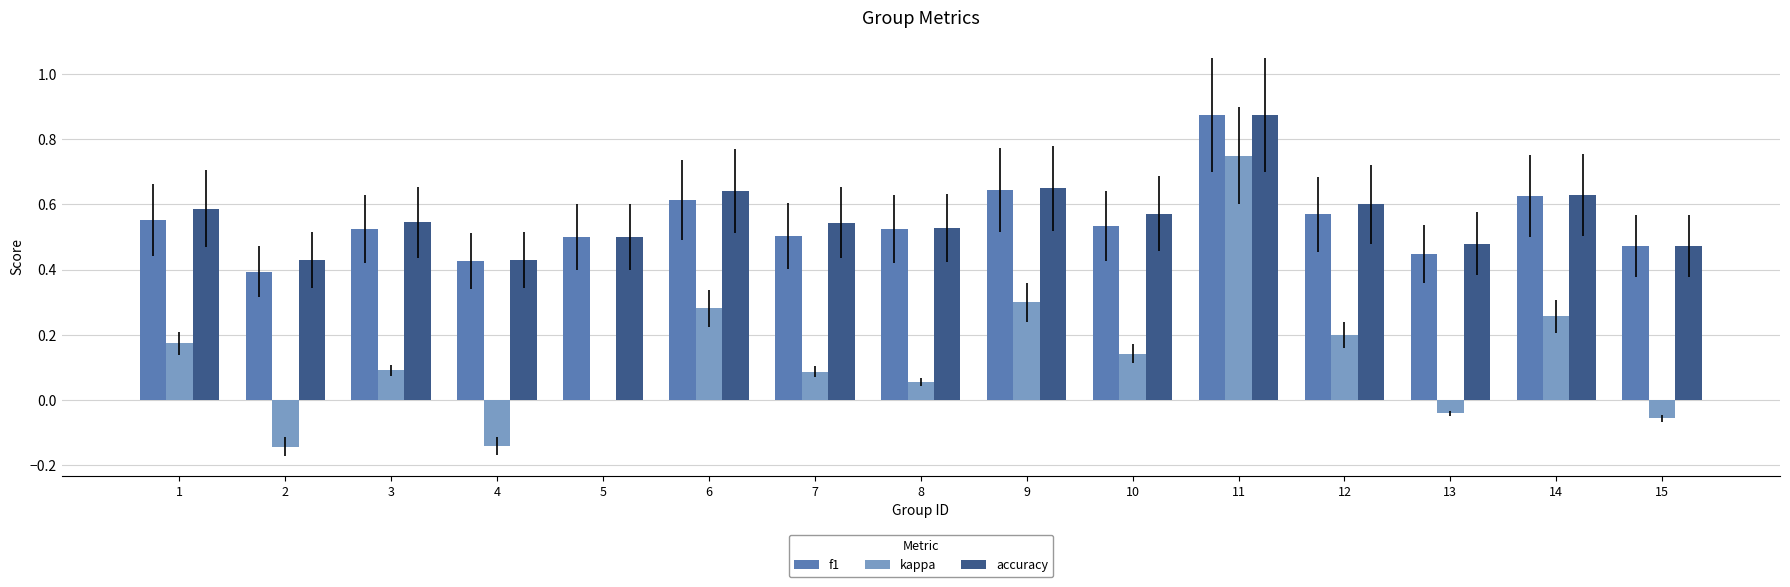

What are all the series names shown in the legend?

f1, kappa, accuracy